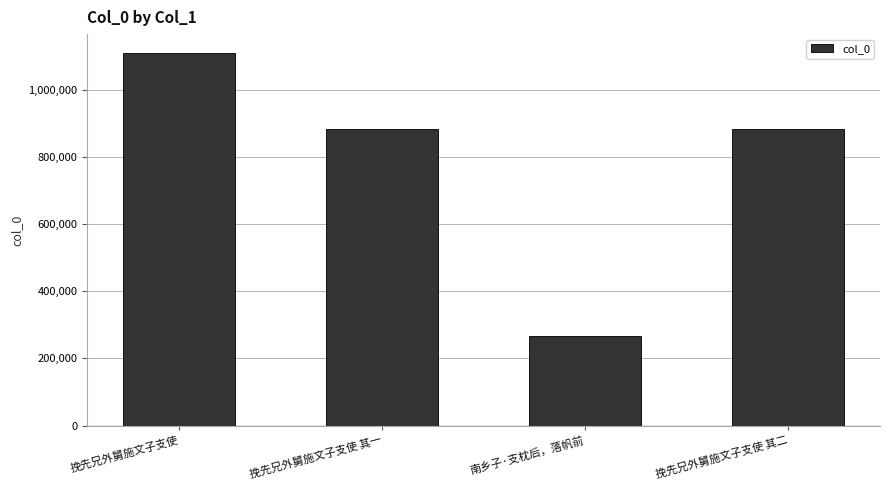

What is the ratio of the value at 挽先兄外舅施文子支使 其一 to the value at 挽先兄外舅施文子支使?

0.8